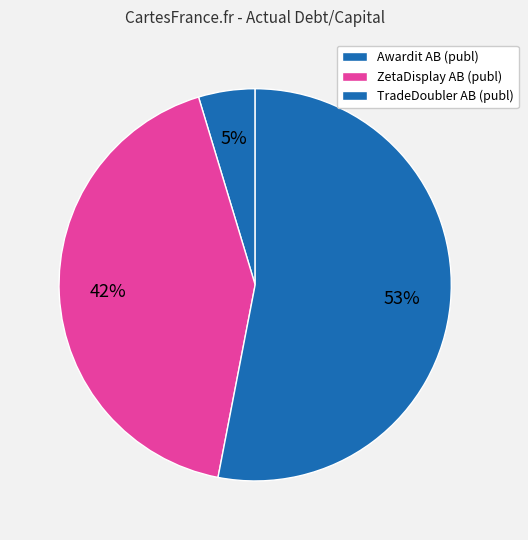

What portion of the pie excludes TradeDoubler AB (publ)?

47.0%